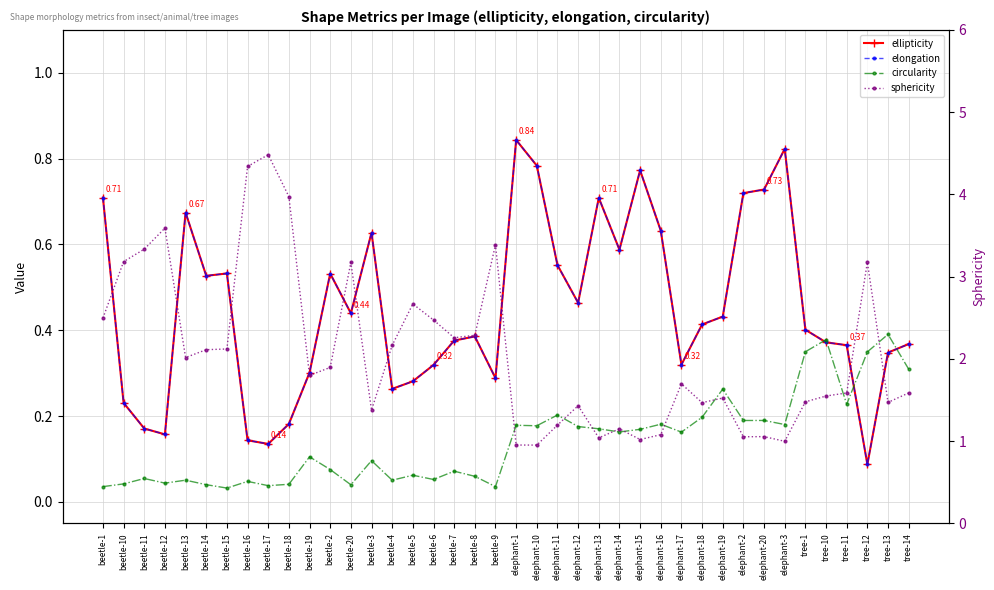

How many interior local valleys does the sphericity series have?

11